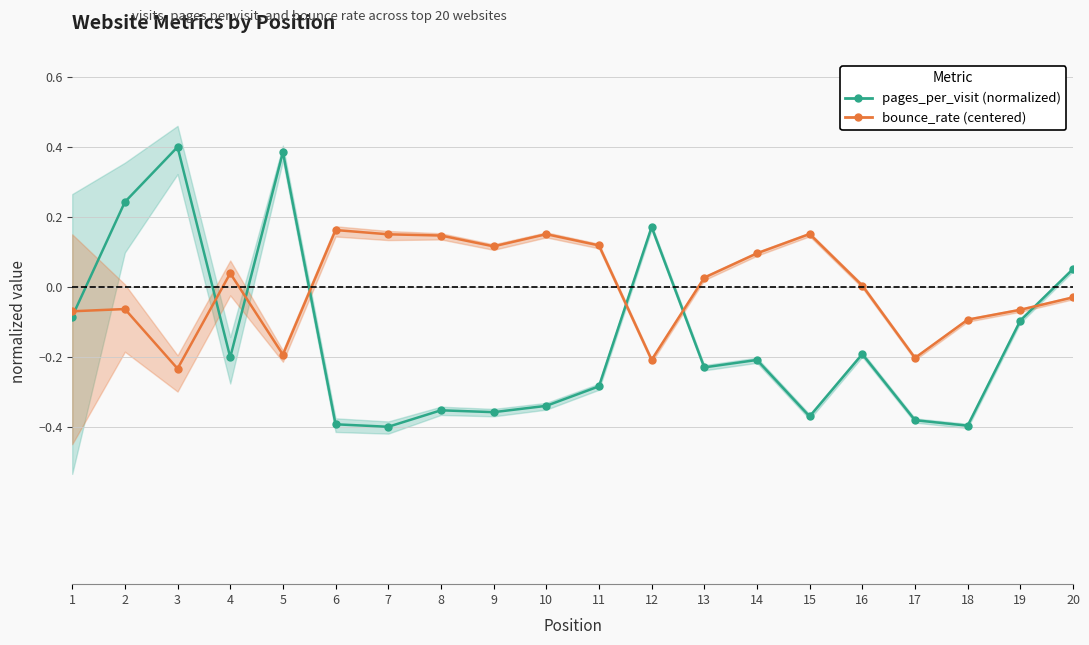

How many lines are shown in the chart?

2